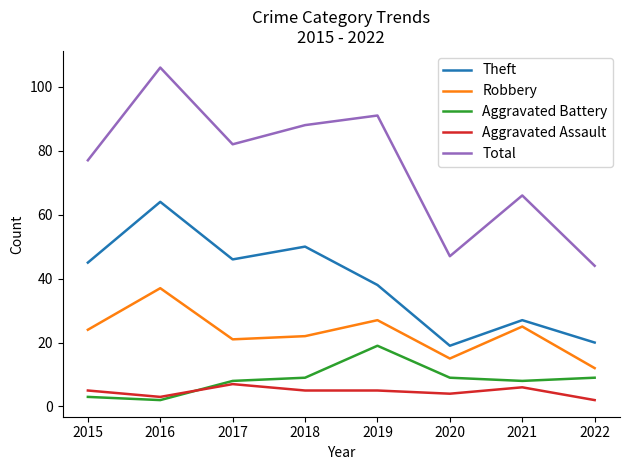

The value of Aggravated Assault at 2022 is 2. True or false?

True